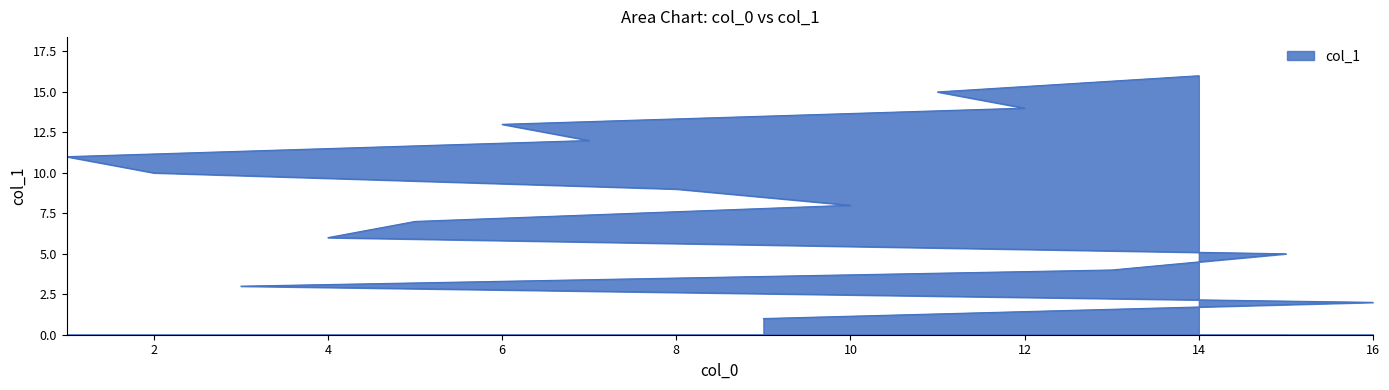

Count the number of values greater than 9.

7